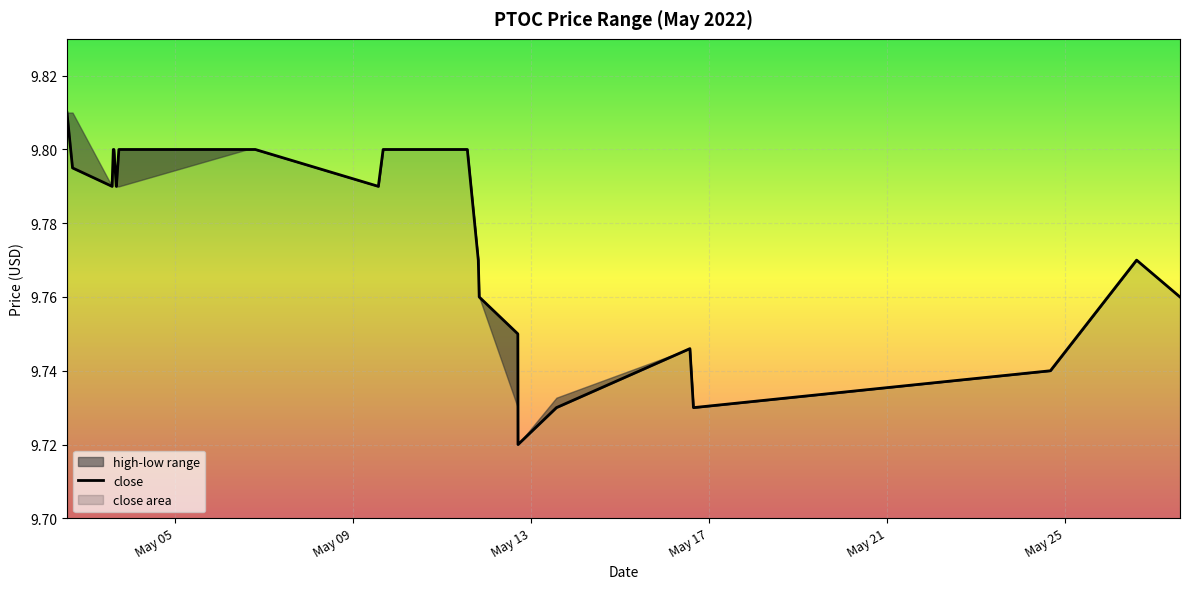

How many values are between 9 and 10?

25